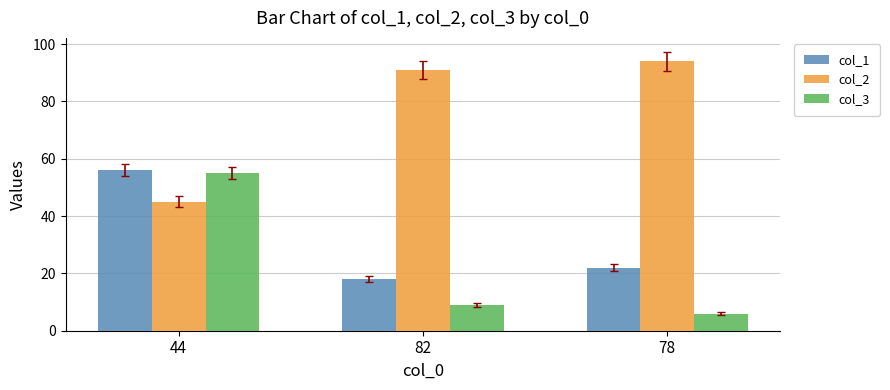

What is the label of the 3rd bar from the left?

78